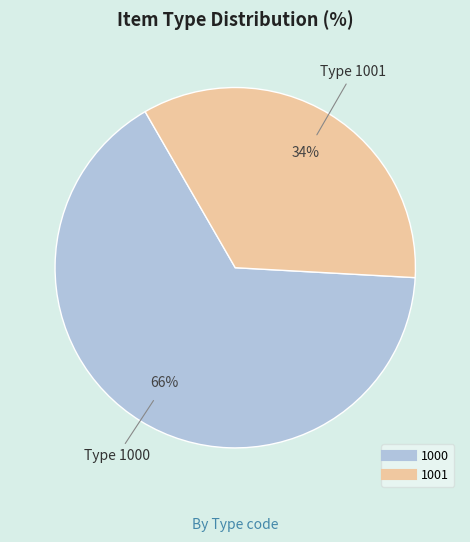

To the nearest percent, what is the combined percentage of 1000 and 1001?

100%